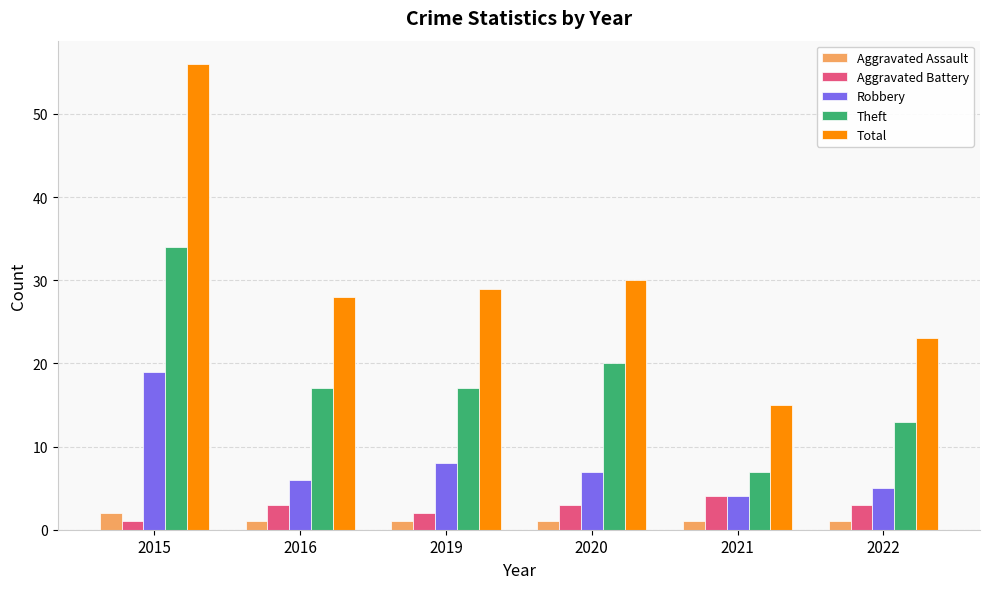

What is the total value across all series at 2020?

61